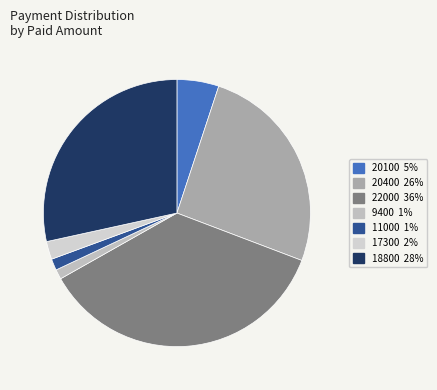

Does any single category account for the majority?

No